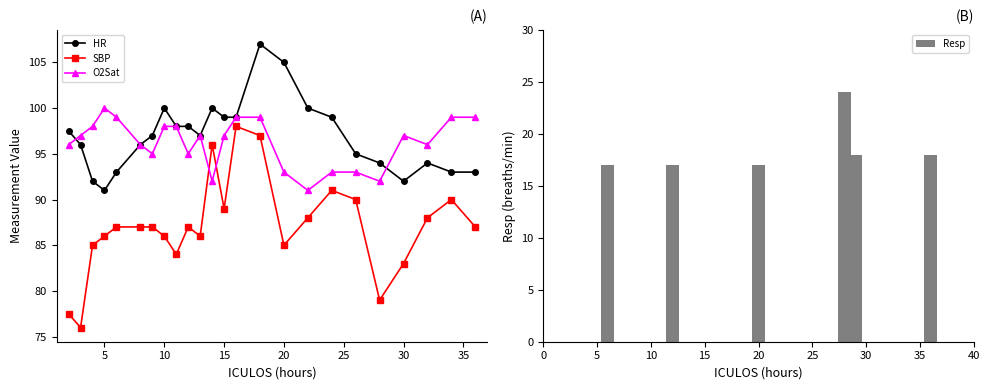

What are all the series names shown in the legend?

HR, SBP, O2Sat